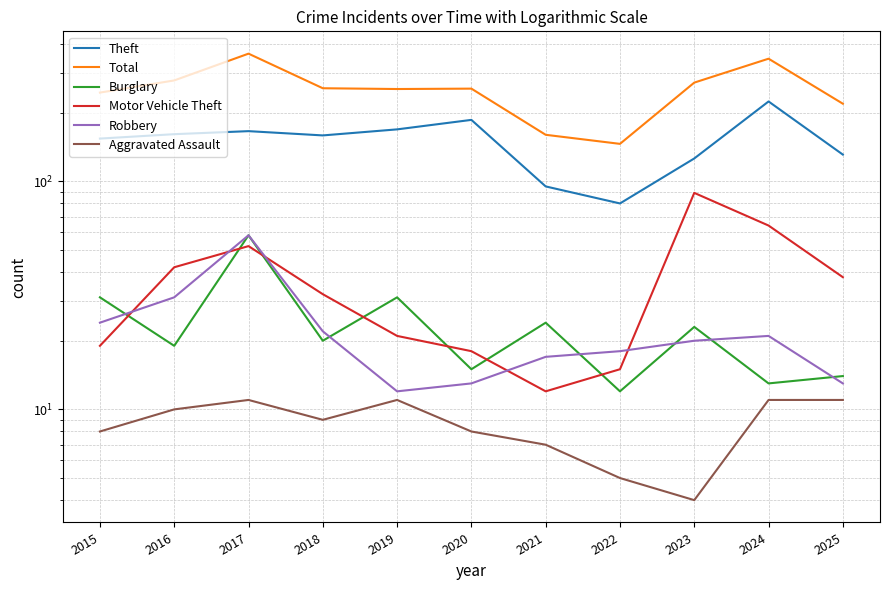

Between which two adjacent categories do Burglary and Motor Vehicle Theft first intersect?

2015 and 2016